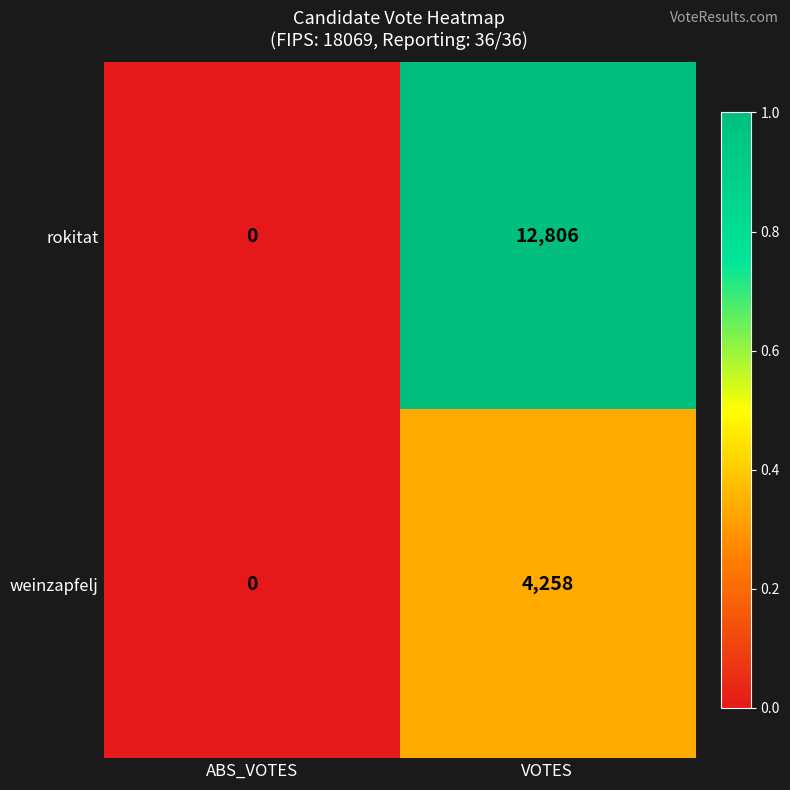

The weinzapfelj series shows 1918 at ABS_VOTES. True or false?

False